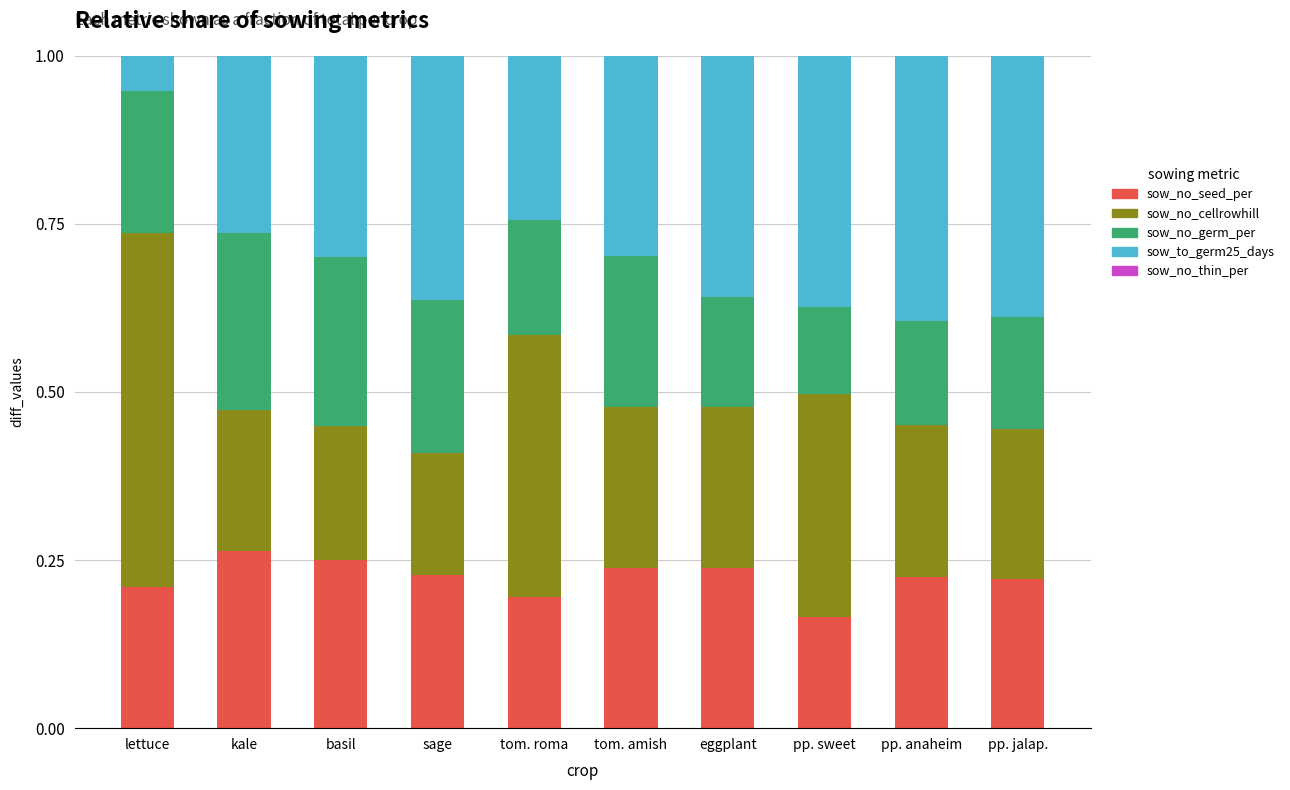

What is the total value across all series at pp. anaheim?

1.0